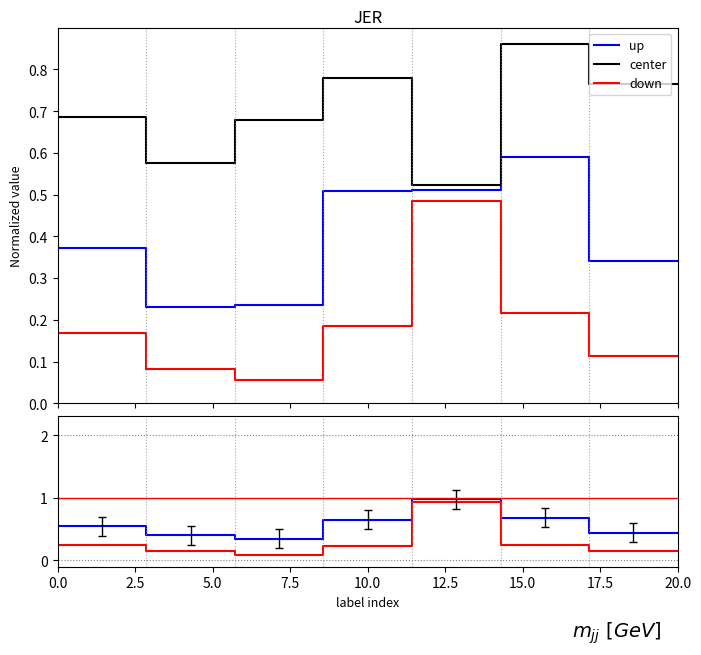

Between 2.5 and 5.0, which is larger?

2.5